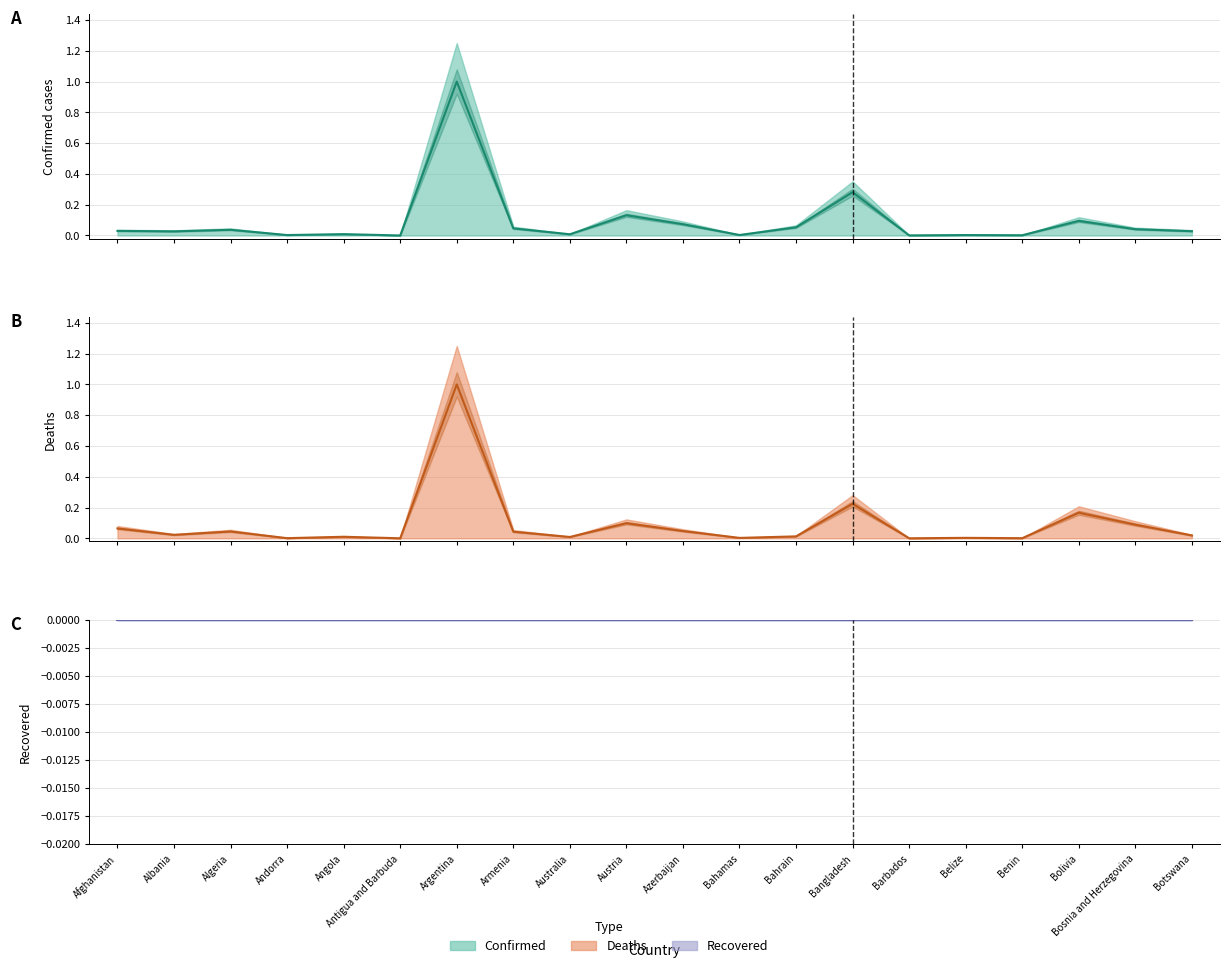

What position from the left is Bosnia and Herzegovina?

19